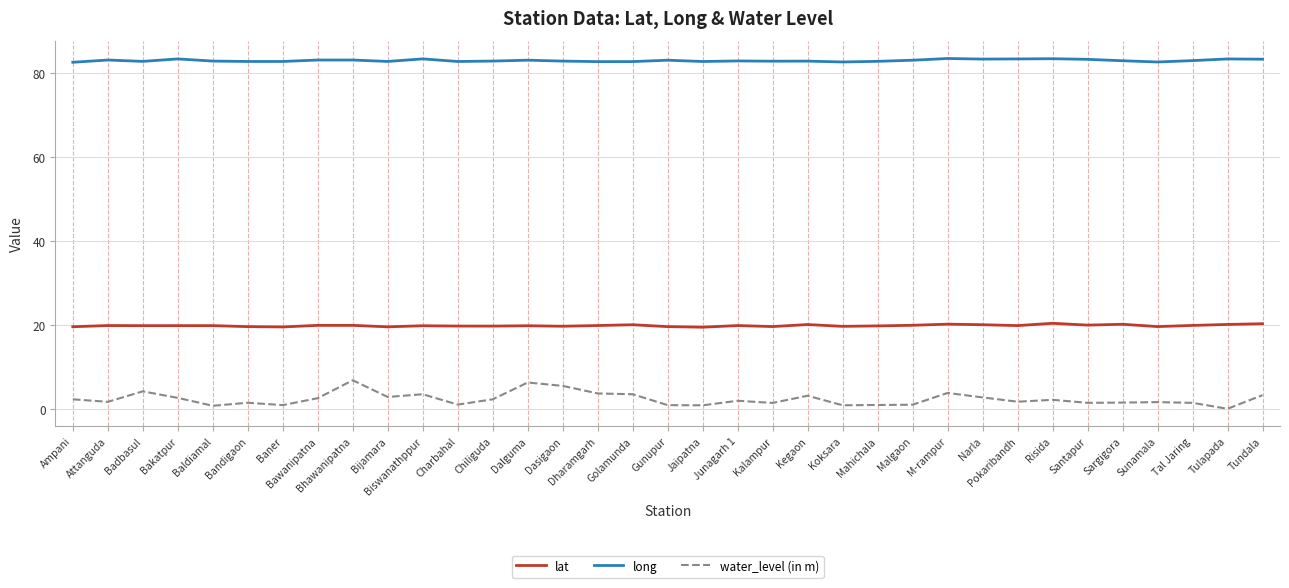

Between Junagarh 1 and Tundala, which series saw the biggest shift?

water_level (in m)